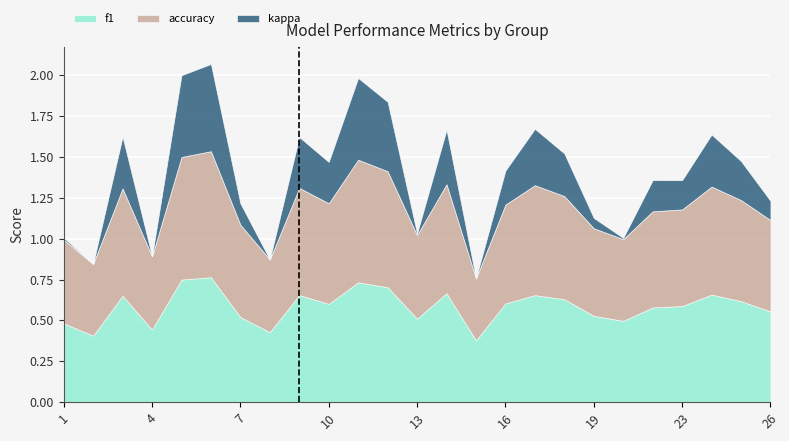

At which category is the sum across all series the highest?

6